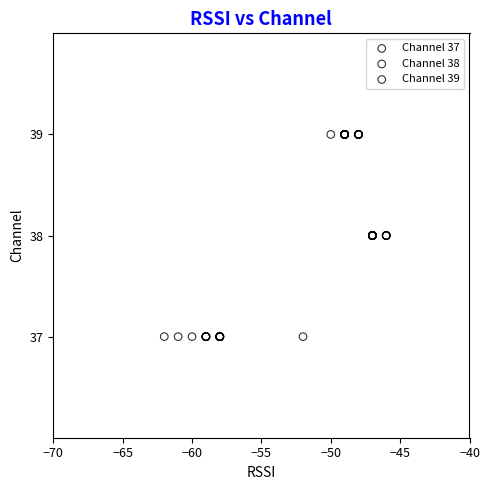

What are all the series names shown in the legend?

Channel 37, Channel 38, Channel 39